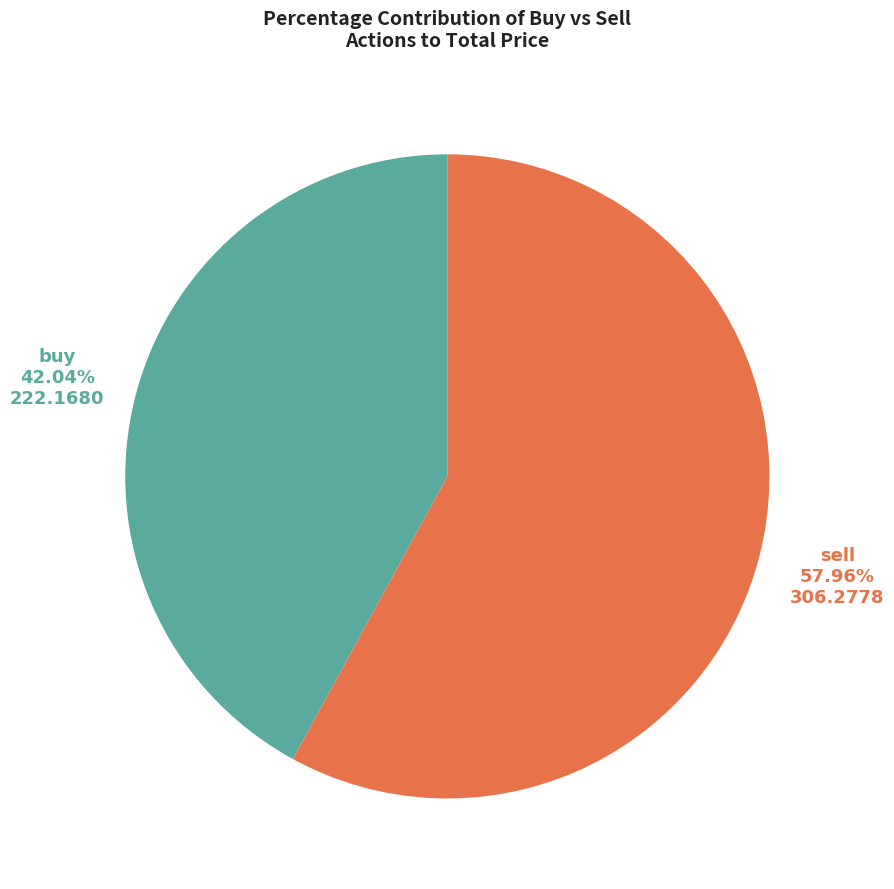

Is there a majority slice in this chart?

Yes